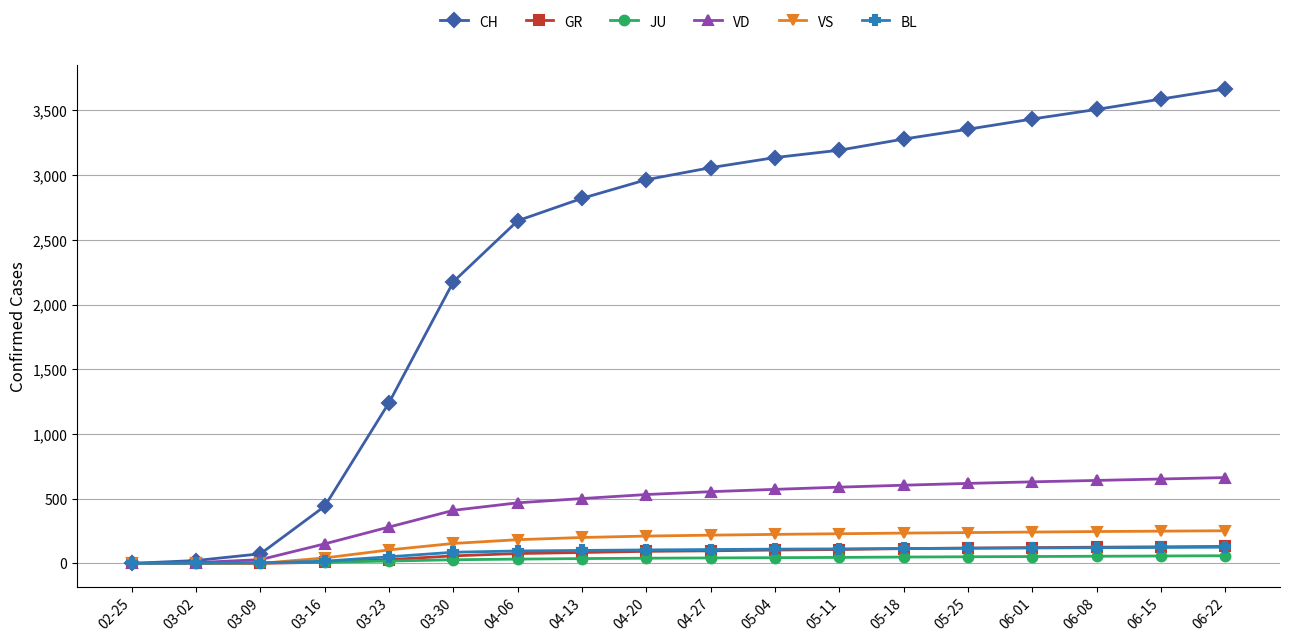

Count the number of categories in the chart.

18